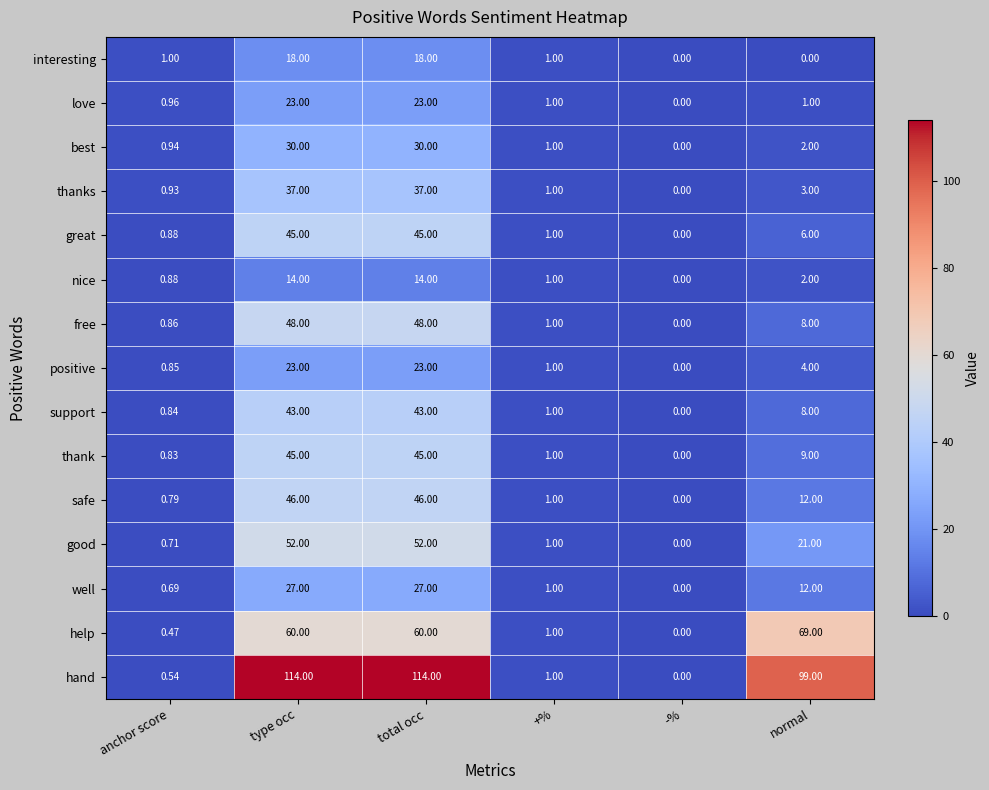

Which category has the lowest value in the good series?

-%